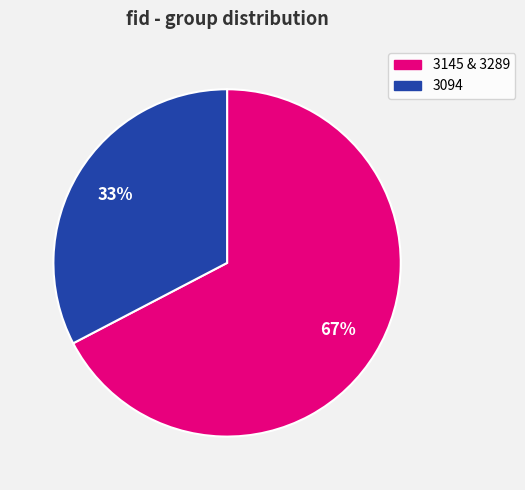

Does any single category account for the majority?

Yes